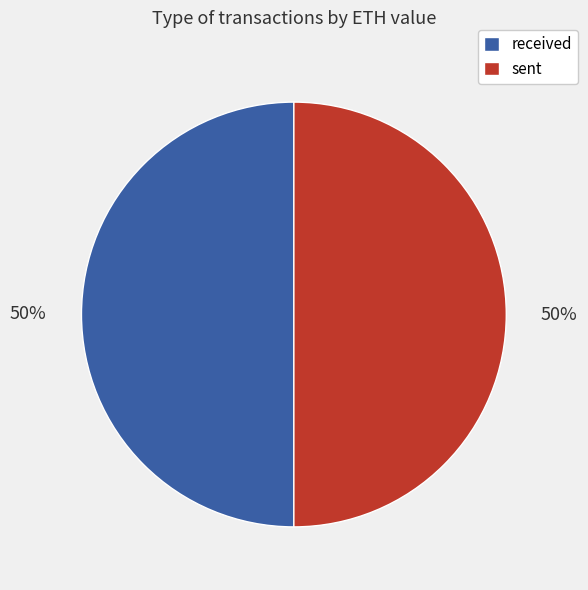

To the nearest percent, what portion does received represent?

50%